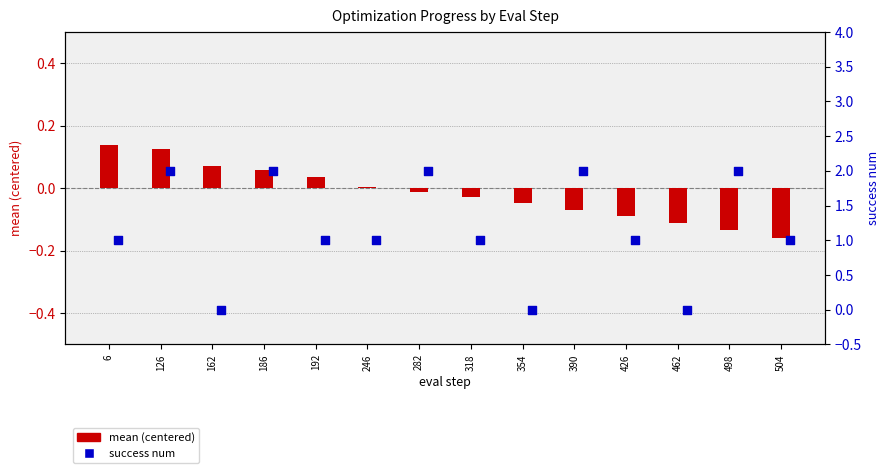

What are all the series names shown in the legend?

mean (centered), success num